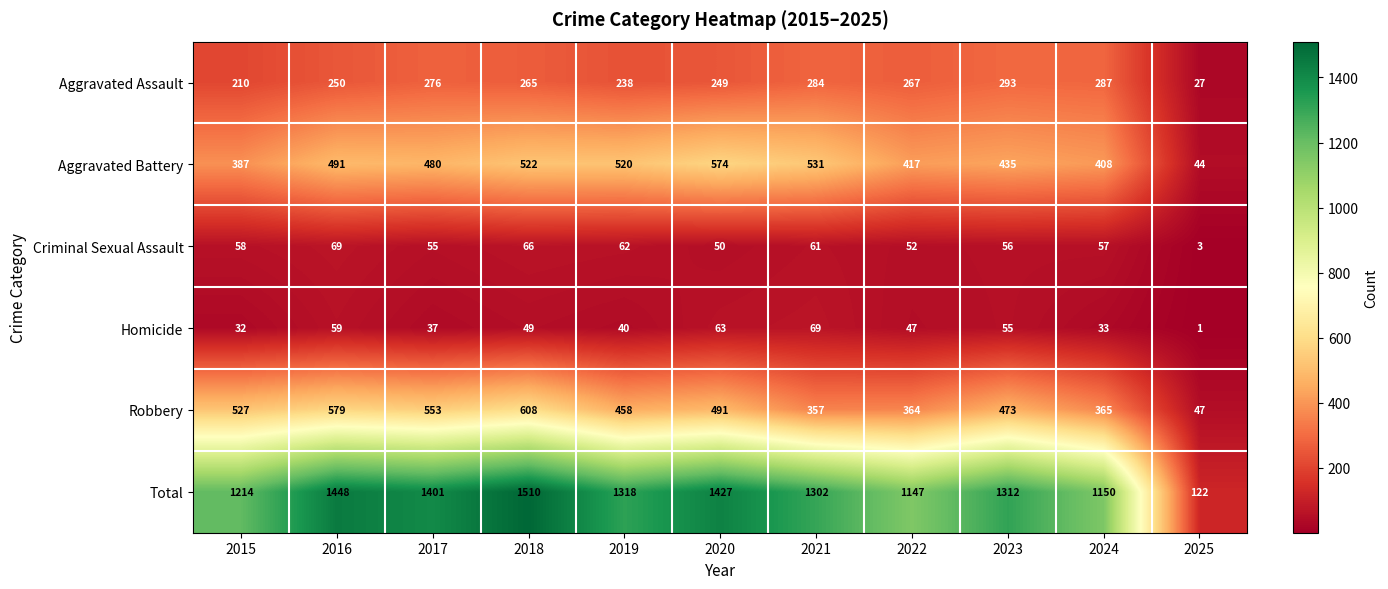

At how many categories does at least one series exceed 877?

10